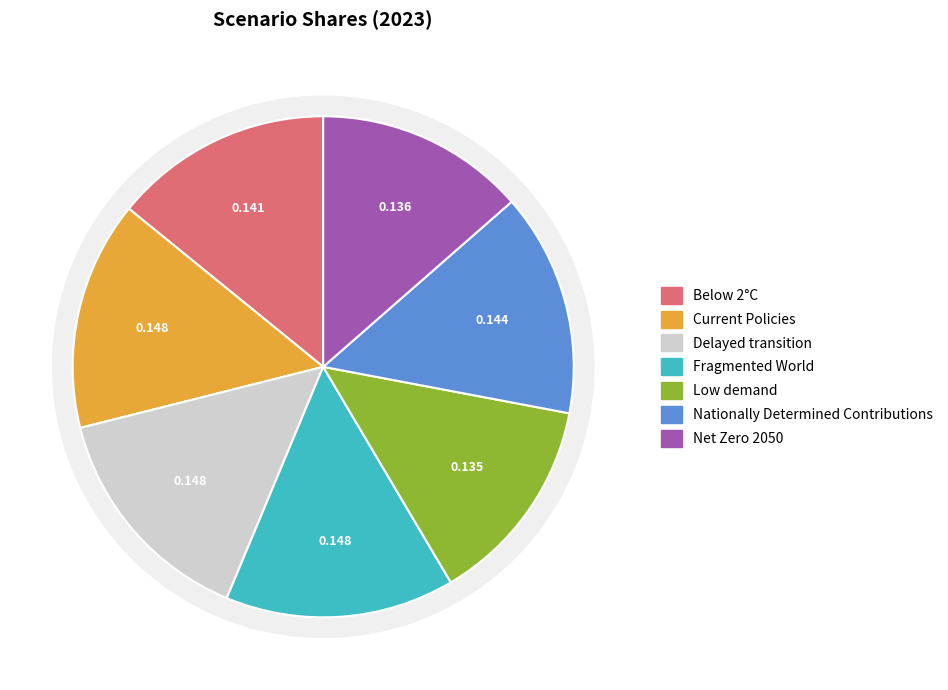

Which category has the biggest portion of the pie?

Fragmented World